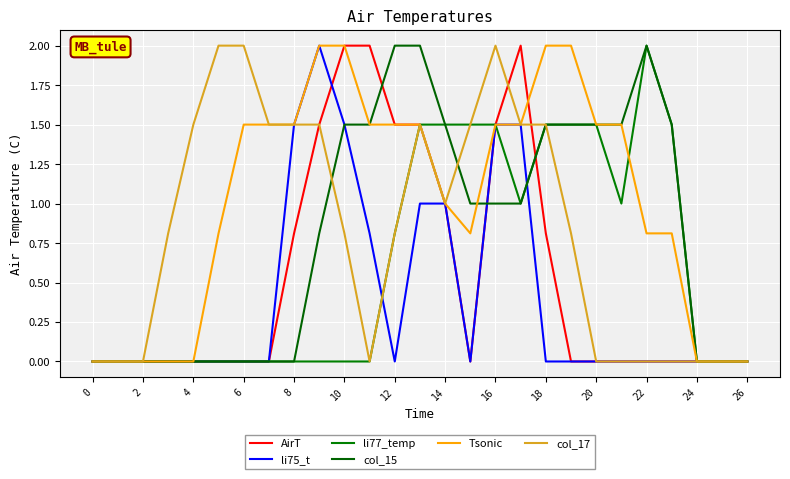

Does the chart have visible grid lines?

Yes